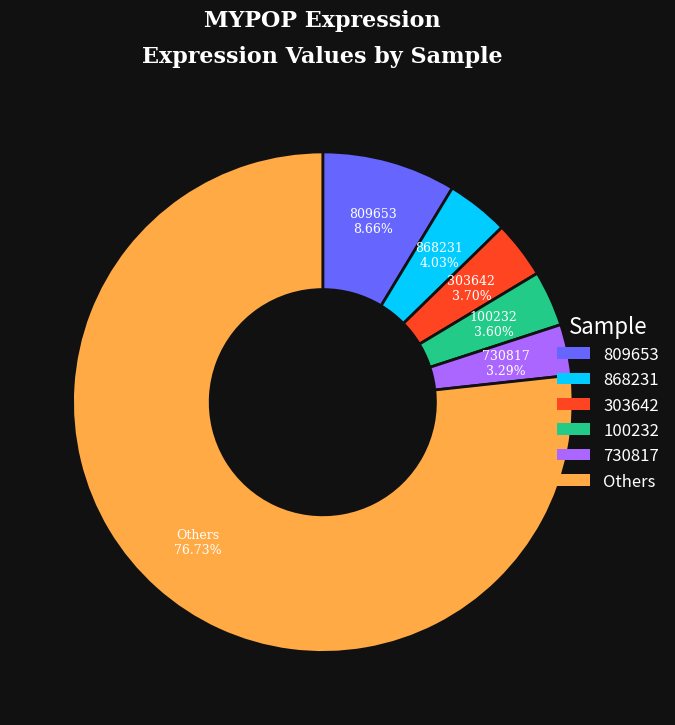

Is there any slice that represents more than half of the pie?

Yes